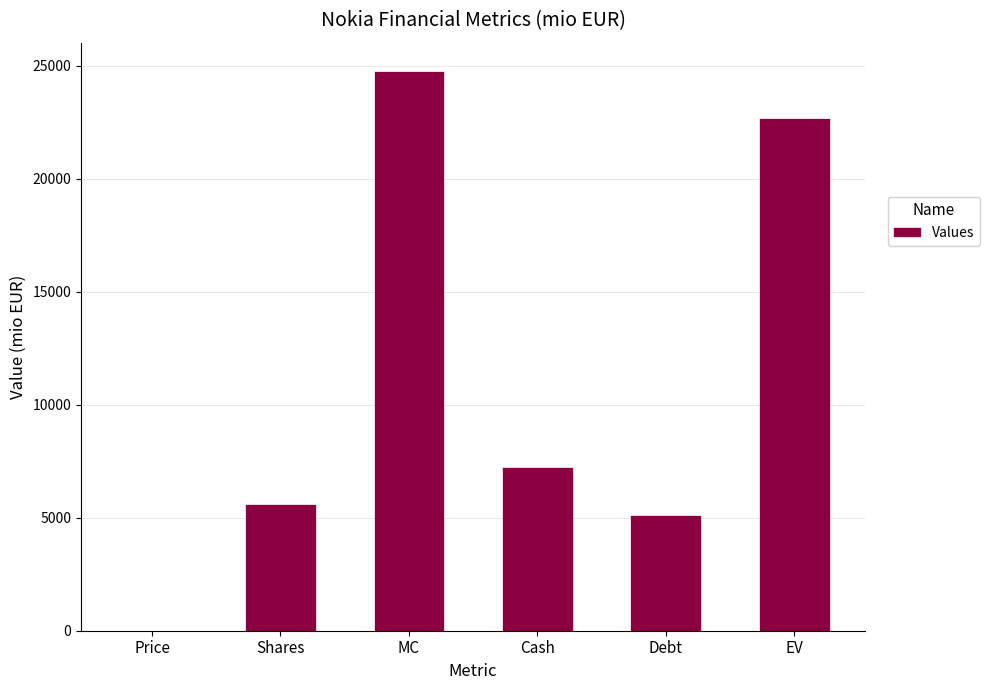

Where is the data nearest to the value 12391?

Cash